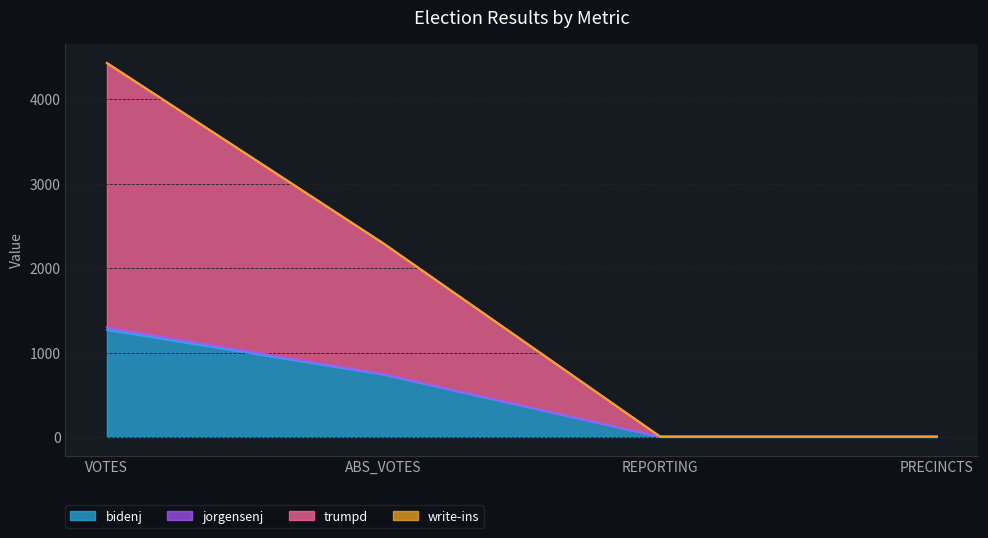

How many data points in trumpd are less than 2292?

2